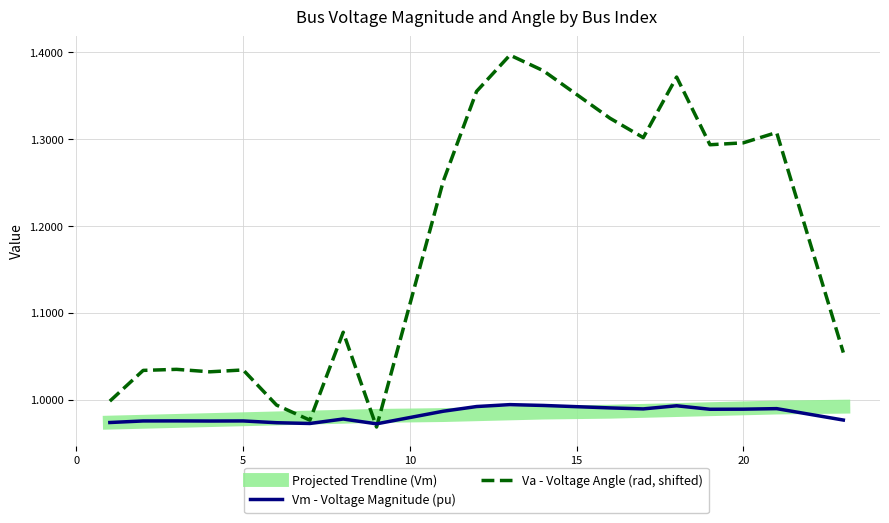

Which series has the largest total across all categories?

Va - Voltage Angle (rad, shifted)